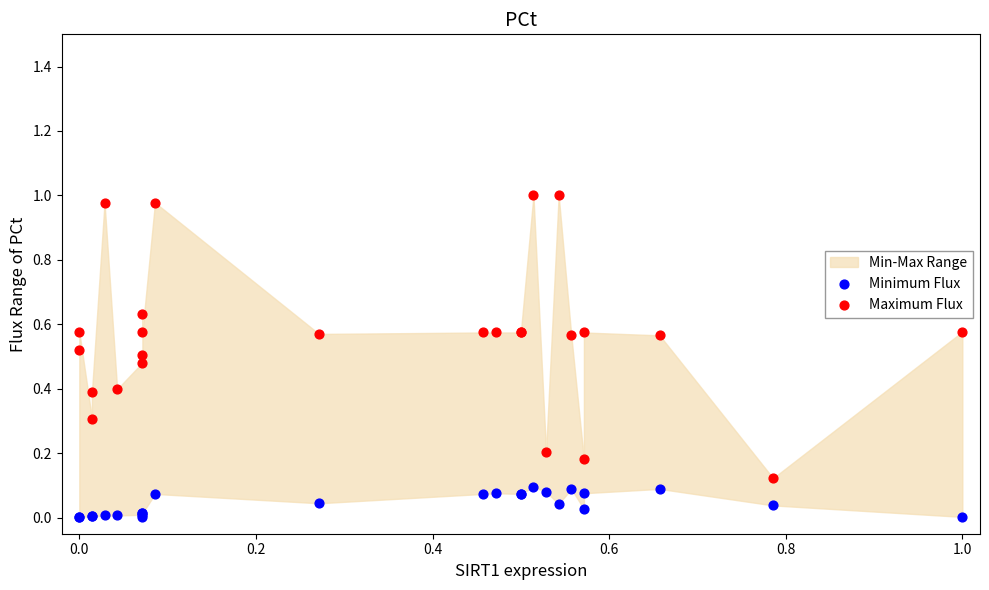

Which series has the largest Y range (max minus min)?

Maximum Flux